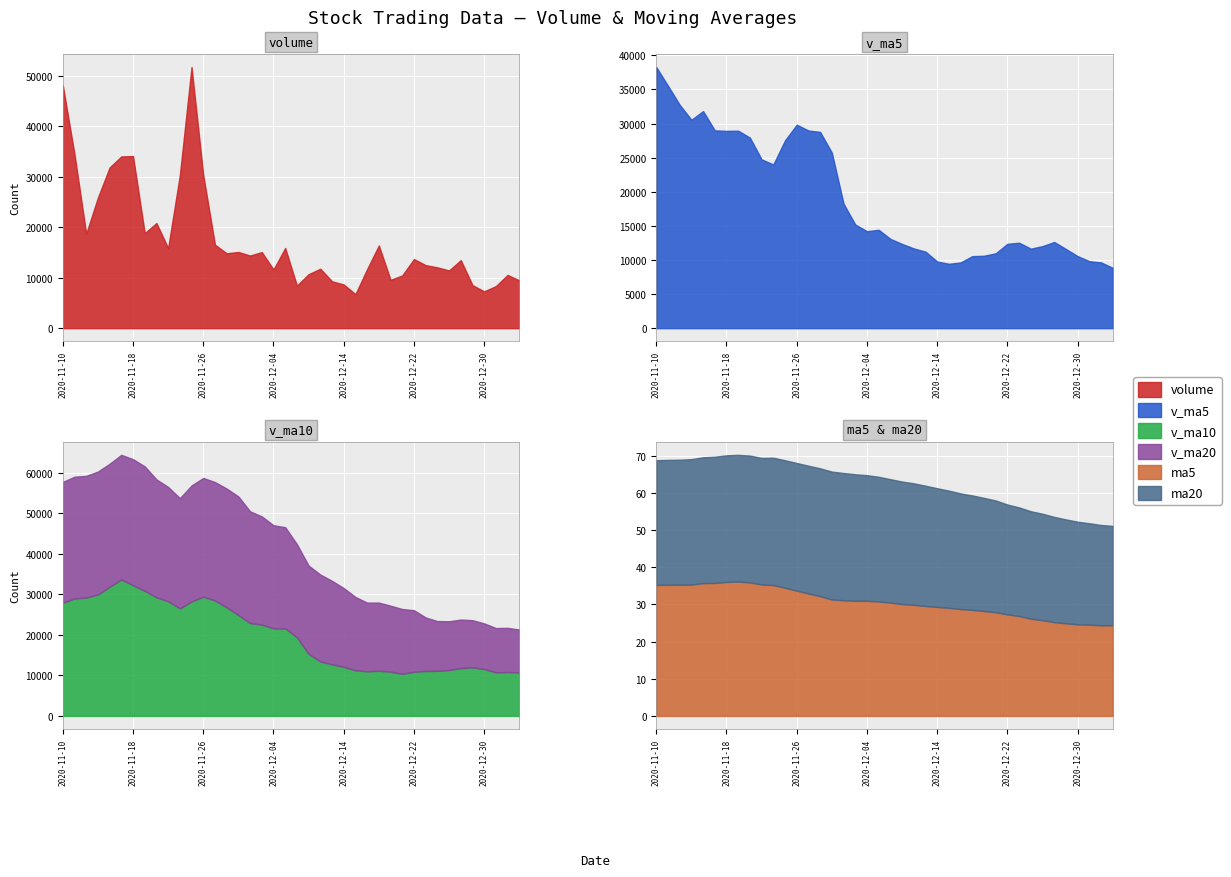

Read the ma20 value at 10.

30.1